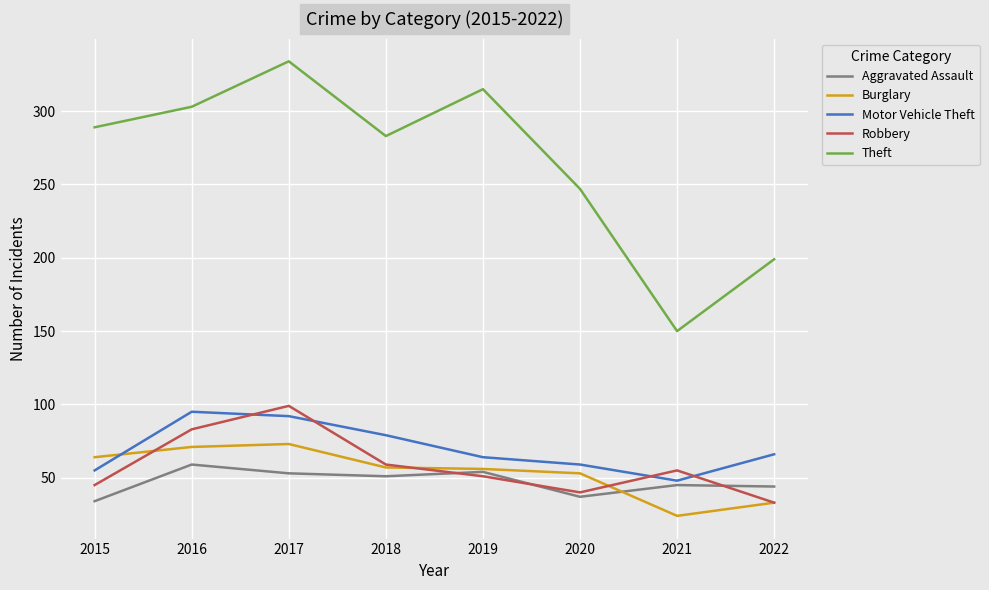

Which category has the highest value across all series?

2017